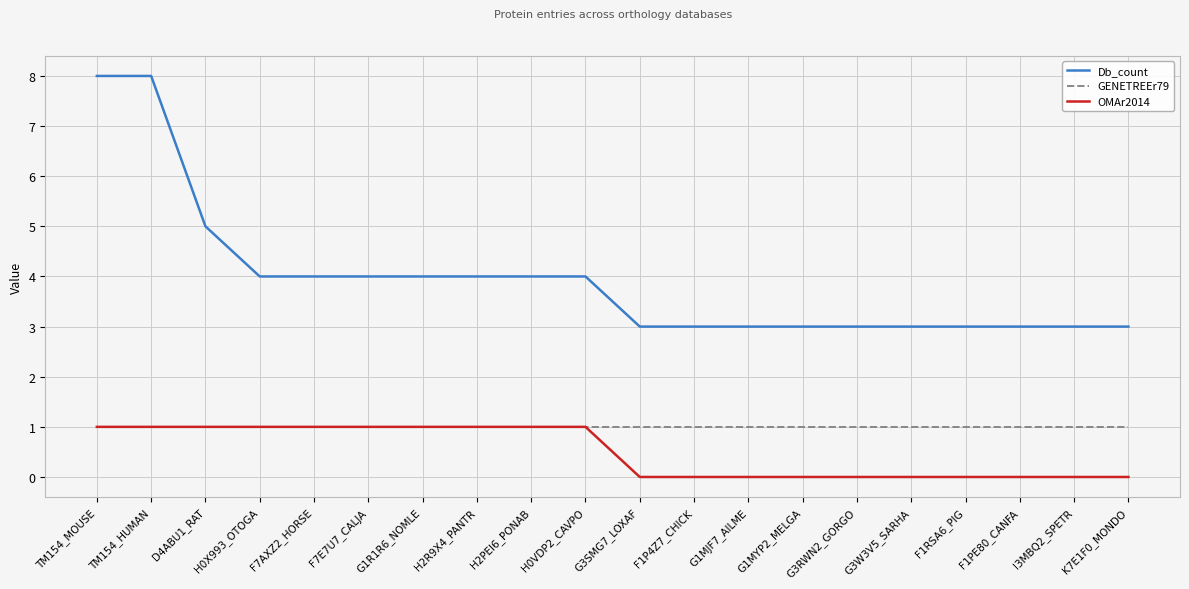

What is the highest value of the Db_count series?

8